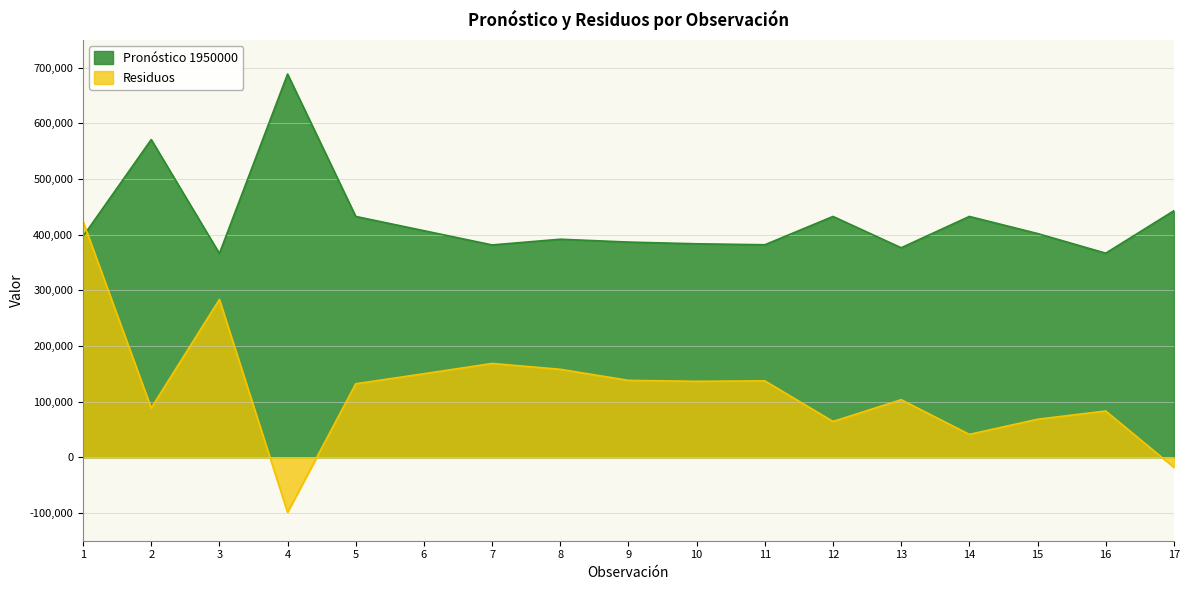

What is the value of the Pronóstico 1950000 point at the 8th from the left?

391901.7